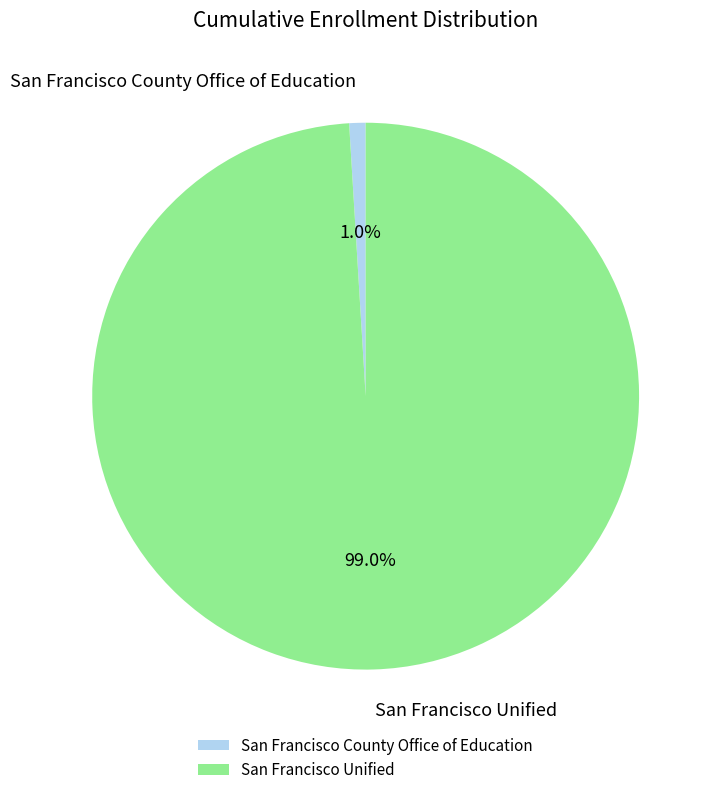

Which slice is the smallest?

San Francisco County Office of Education